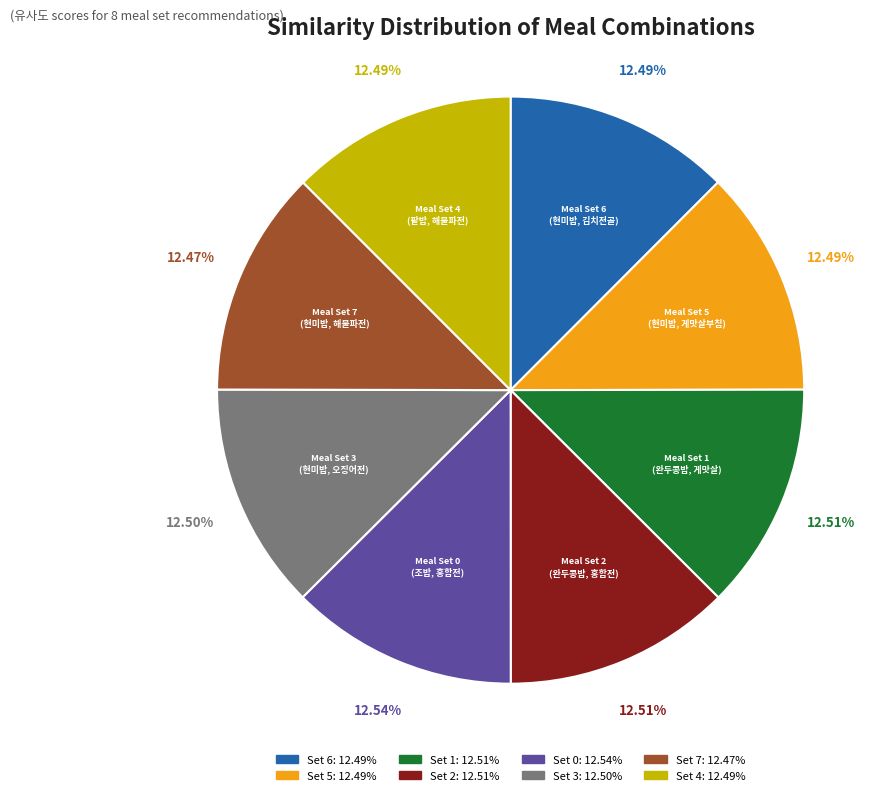

Combined, do Meal Set 6 and Meal Set 0 account for over 50%?

No